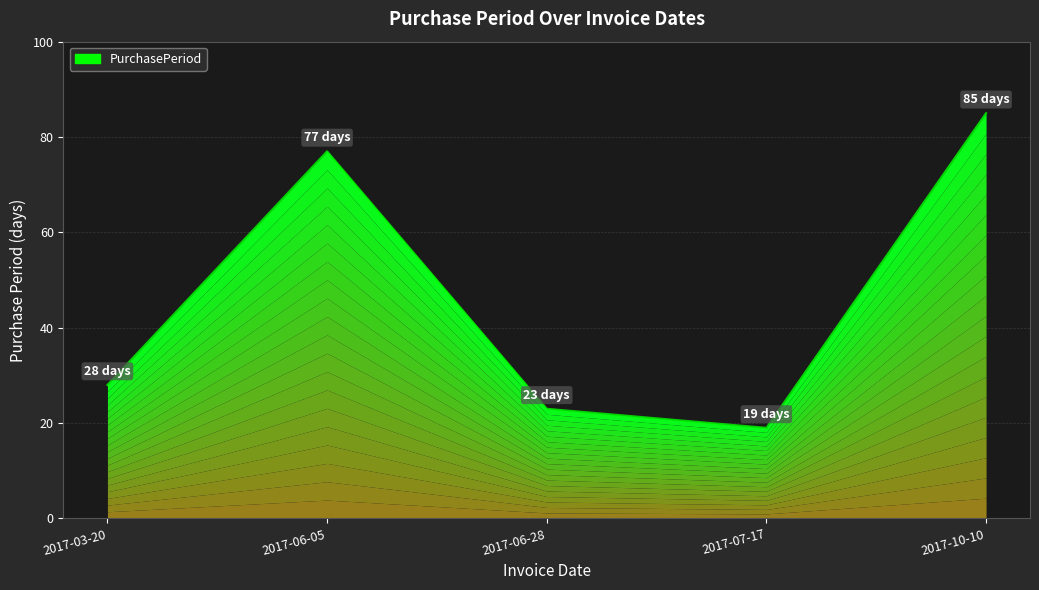

List the labels in order of value, smallest first.

2017-07-17, 2017-06-28, 2017-03-20, 2017-06-05, 2017-10-10